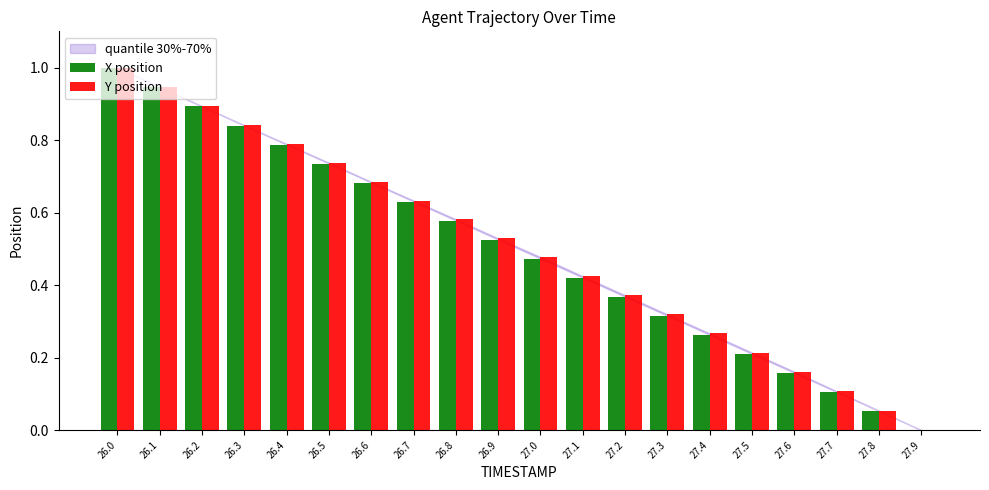

How many values in Y position are above zero?

19